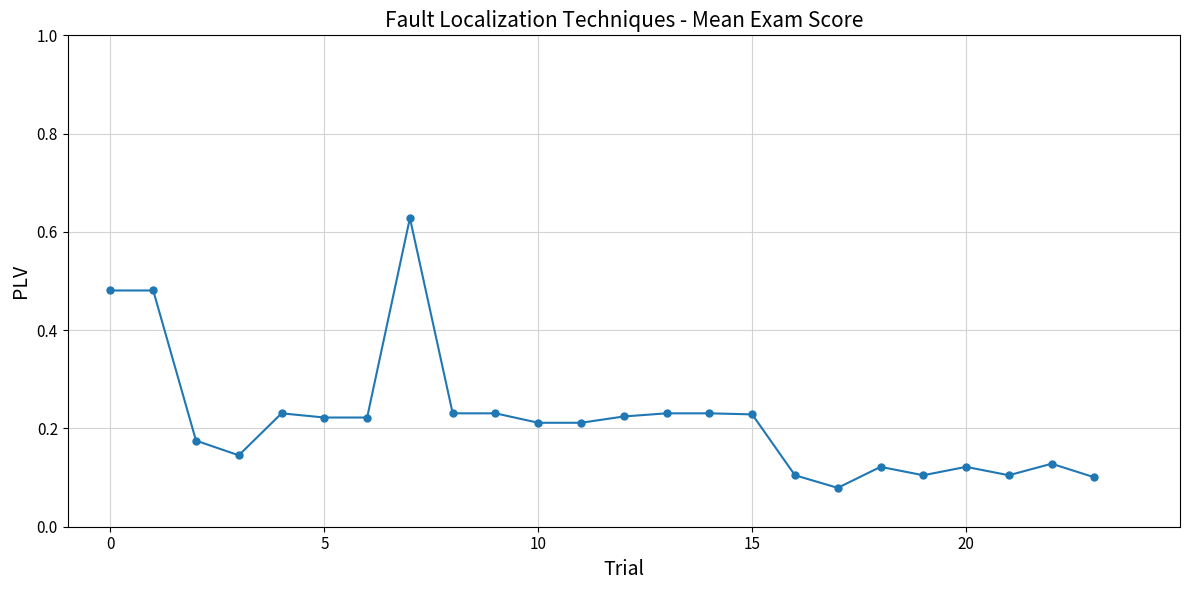

What is the sum of all values?

5.3